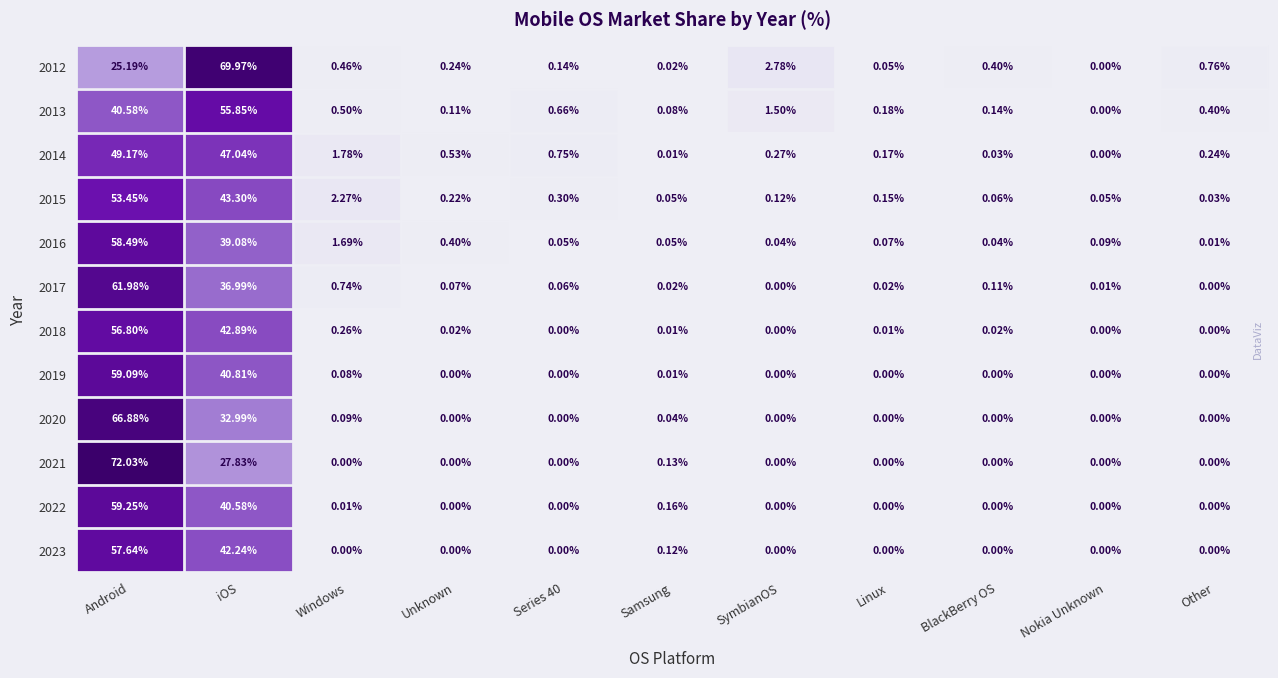

At which label is 2012 closest to 34?

Android